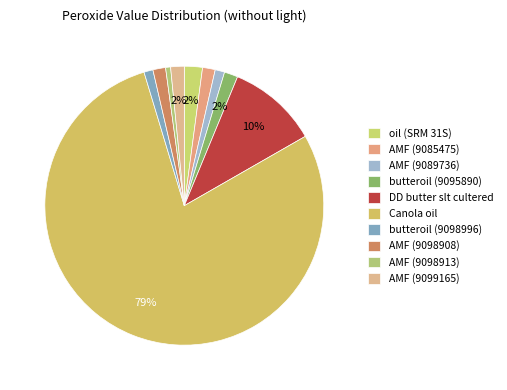

Count the number of slices in the pie.

10